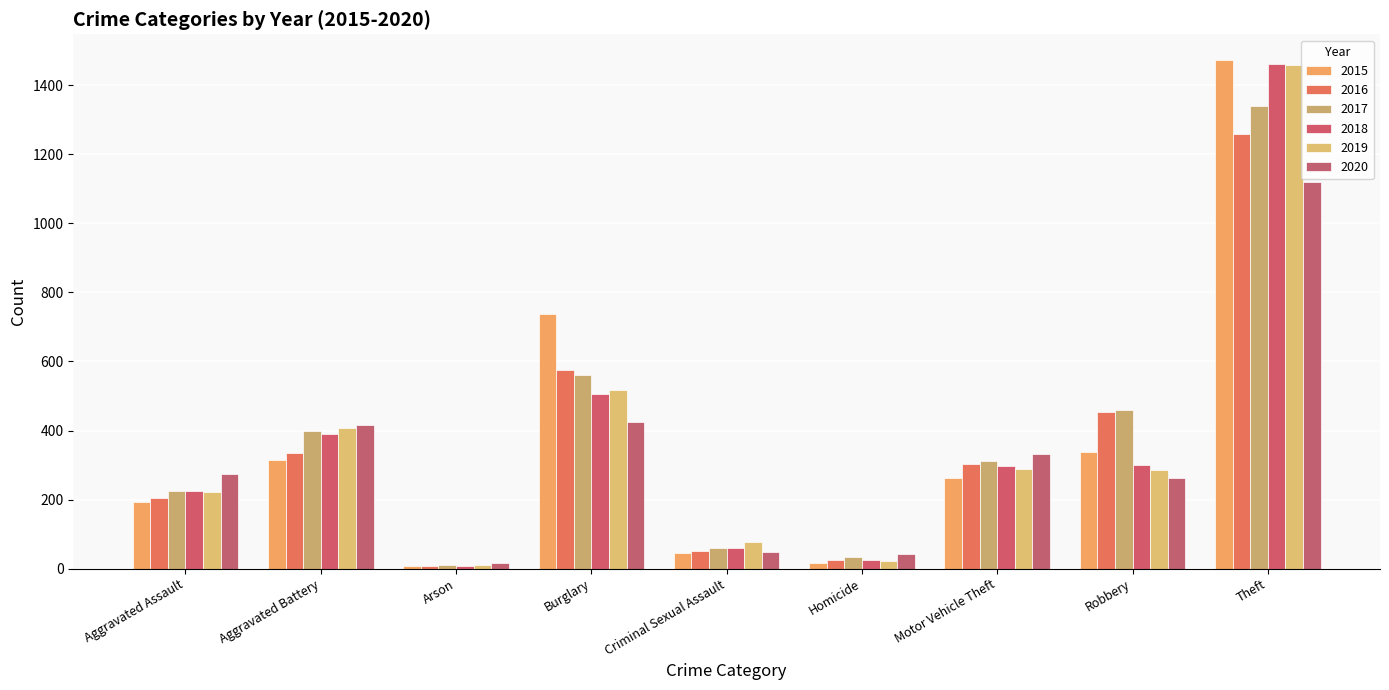

What is the difference between the maximum and minimum values in the 2016 series?

1252